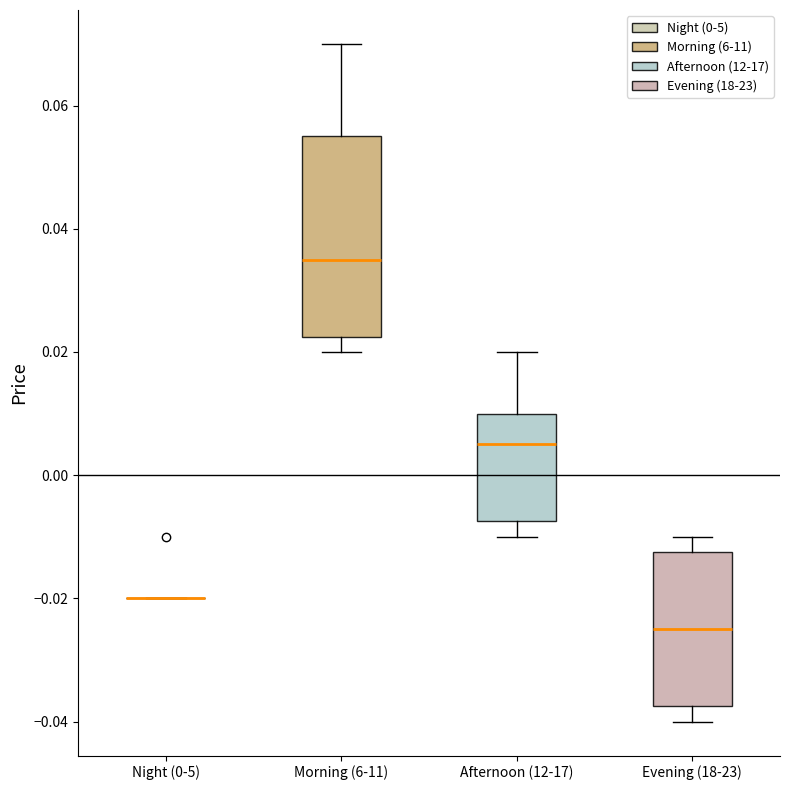

Reading left to right, read every box against the y-axis: the position of its median line, the range the box covers, and the ends of its whiskers. The values are not printed on the chart, so give them approximately, as read against the axis.

Night (0-5): box collapsed to a line at -0.020, whiskers -0.020 to -0.020
Morning (6-11): median 0.036, box 0.022 to 0.056, whiskers 0.020 to 0.070
Afternoon (12-17): median 0.006, box -0.008 to 0.010, whiskers -0.010 to 0.020
Evening (18-23): median -0.024, box -0.038 to -0.012, whiskers -0.040 to -0.010